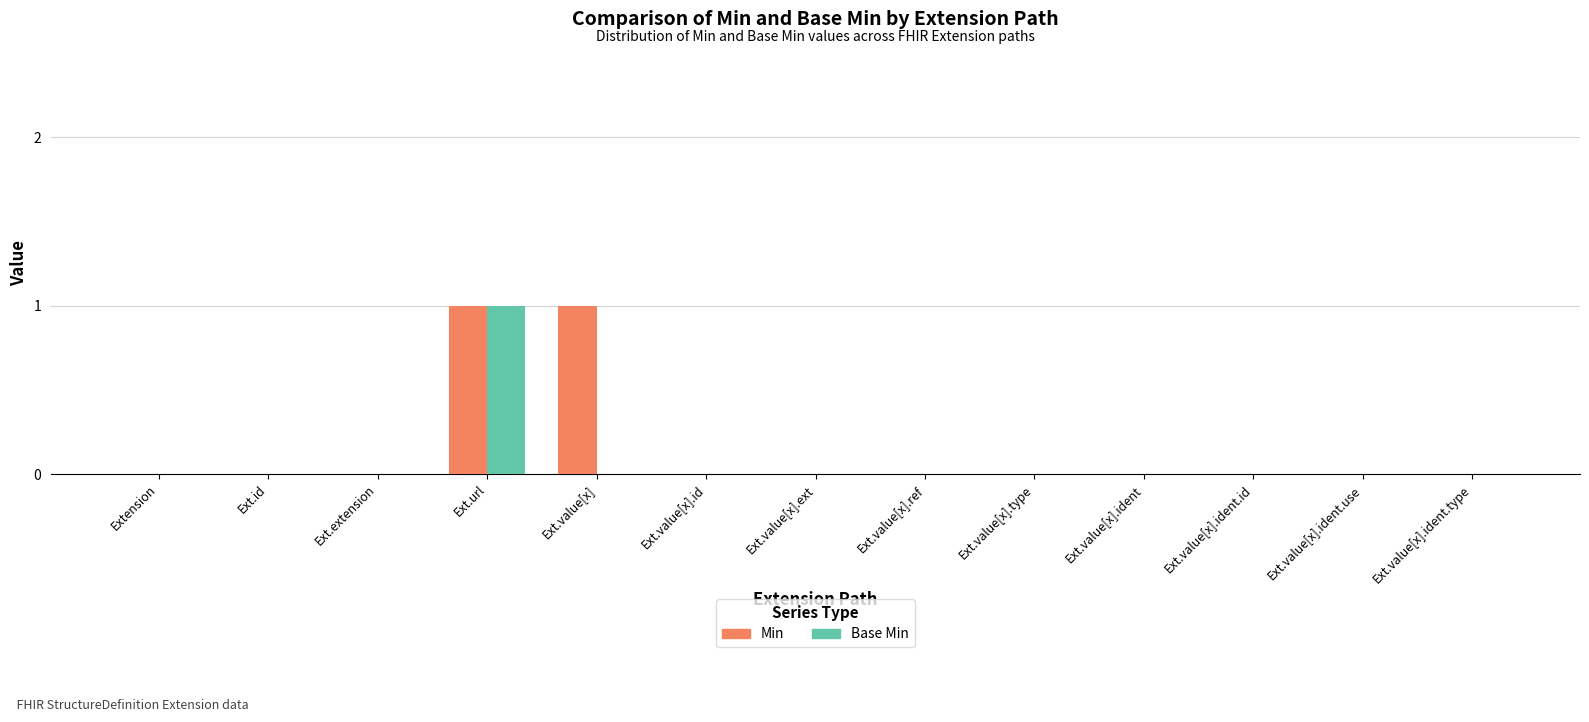

At which category is the sum across all series the highest?

Ext.url